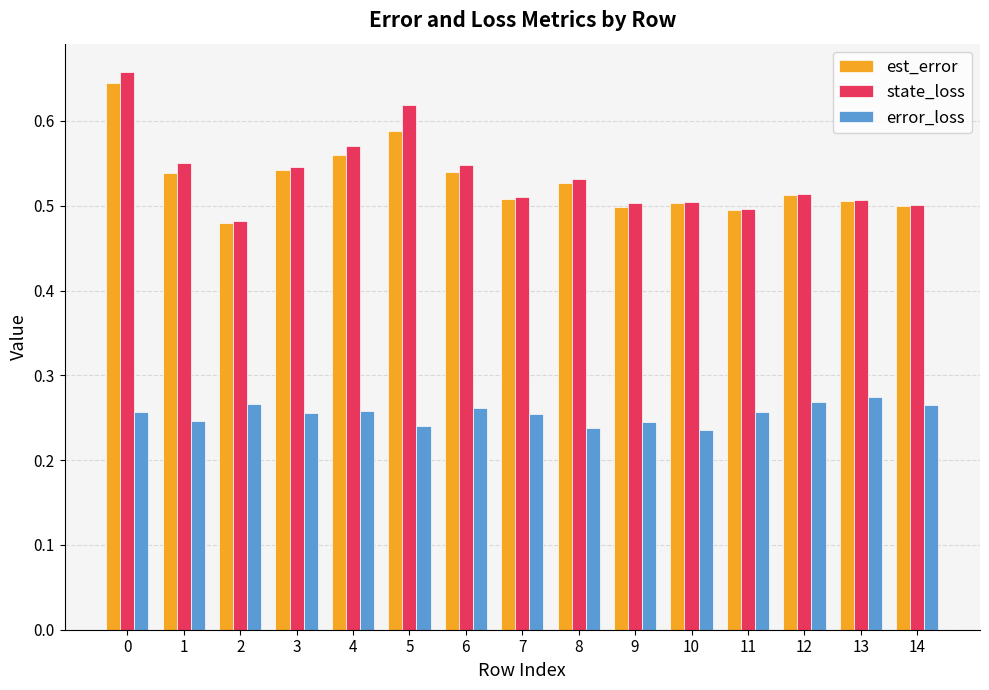

Which series has the largest range (max minus min)?

state_loss